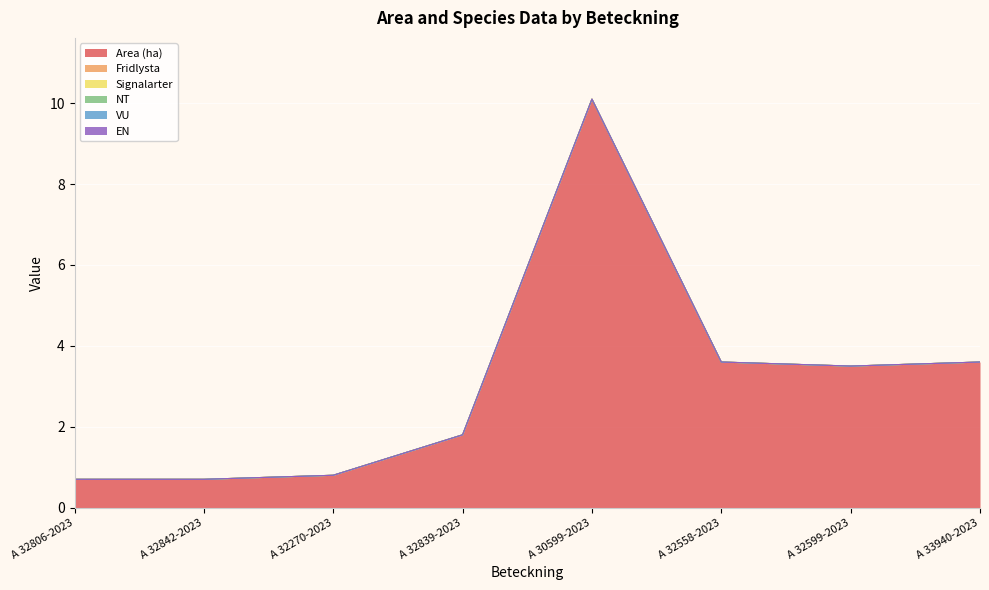

True or false: EN and VU intersect in this chart.

False